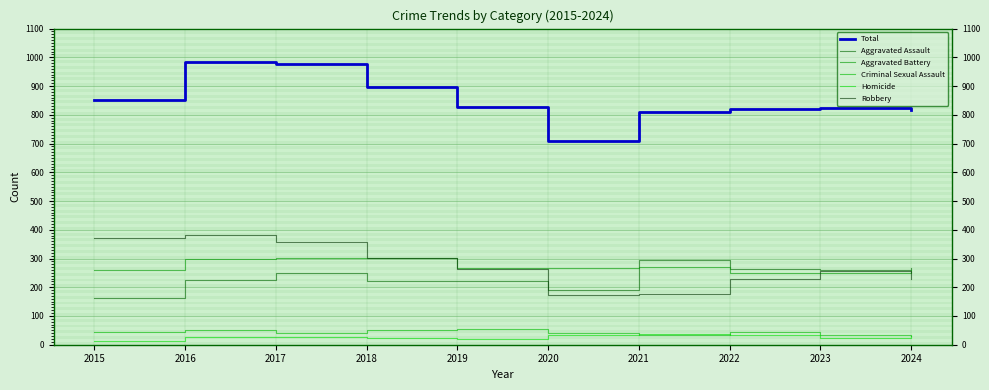

At how many categories does at least one series exceed 872?

3